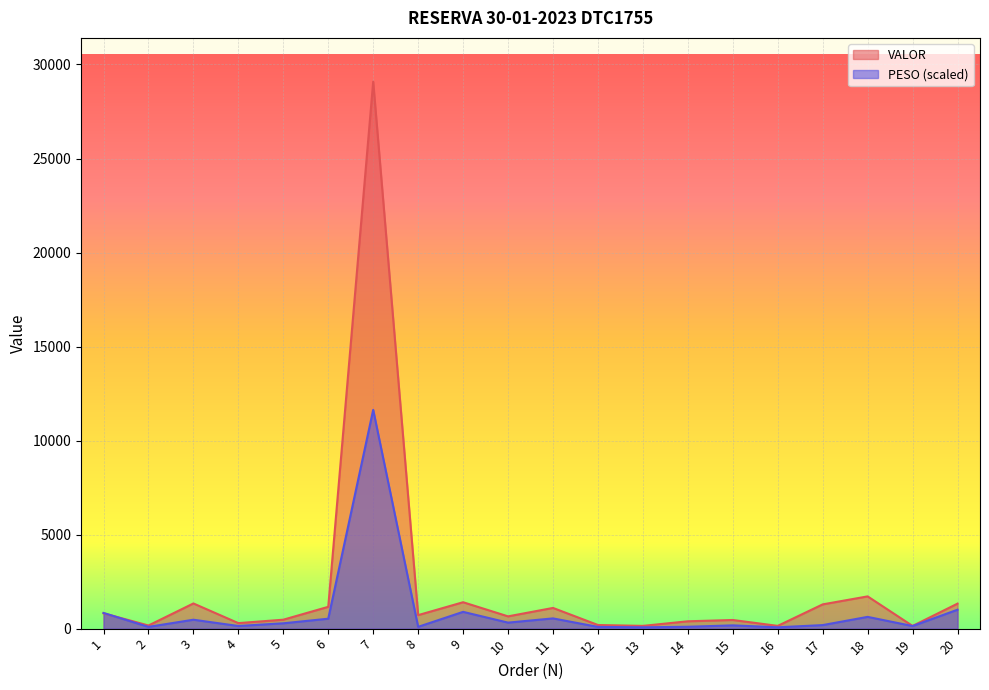

Reading left to right, list all the values displayed in this chart.

VALOR: 1=813.9	2=167.0	3=1339.0	4=293.1	5=475.2	6=1159.3	7=29088.0	8=718.0	9=1404.3	10=652.5	11=1100.9	12=193.0	13=146.6	14=390.5	15=459.7	16=146.6	17=1289.7	18=1714.7	19=143.4	20=1329.6
PESO: 1=835.2	2=93.5	3=473.6	4=140.6	5=283.4	6=527.9	7=11635.2	8=95.3	9=892.0	10=319.4	11=543.9	12=91.5	13=70.4	14=99.3	15=173.1	16=70.4	17=188.3	18=625.3	19=137.6	20=1006.5